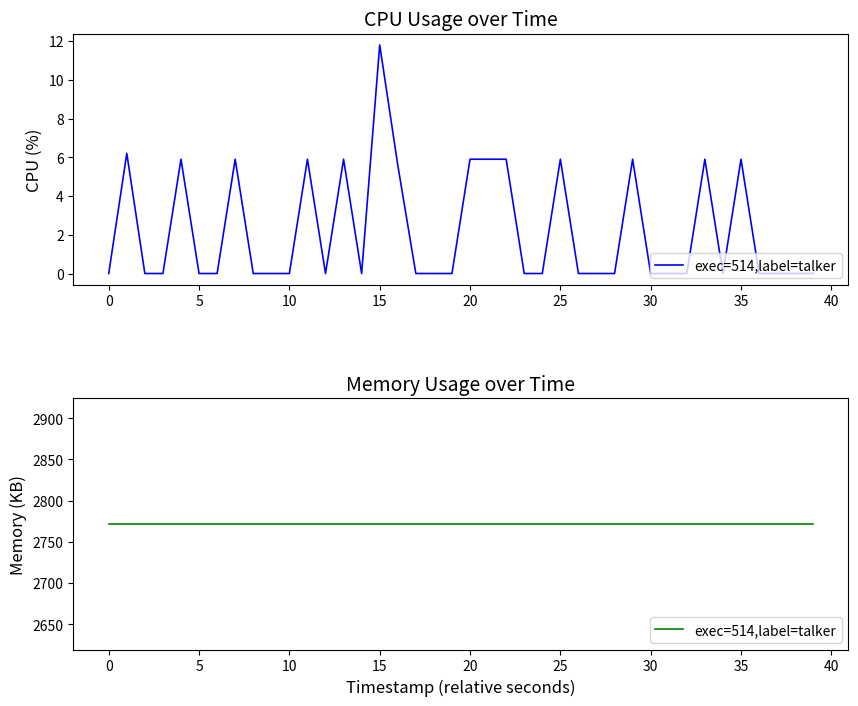

How many points are higher than both their immediate neighbors (excluding endpoints)?

10